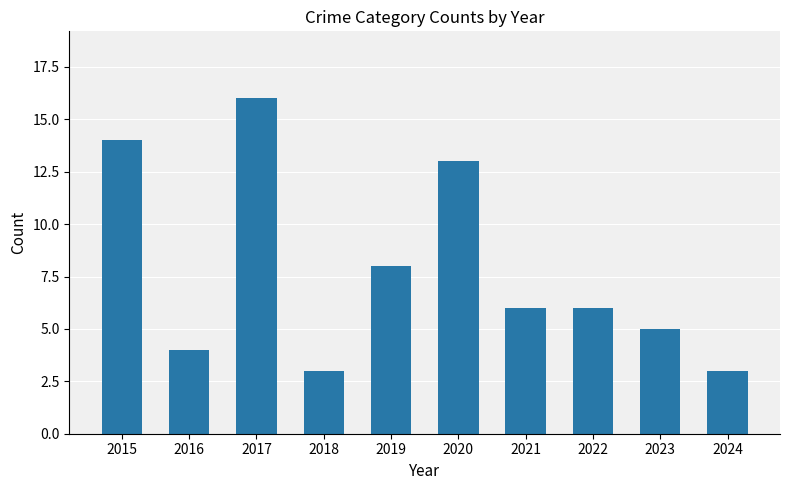

Which label corresponds to the largest value in the chart?

2017